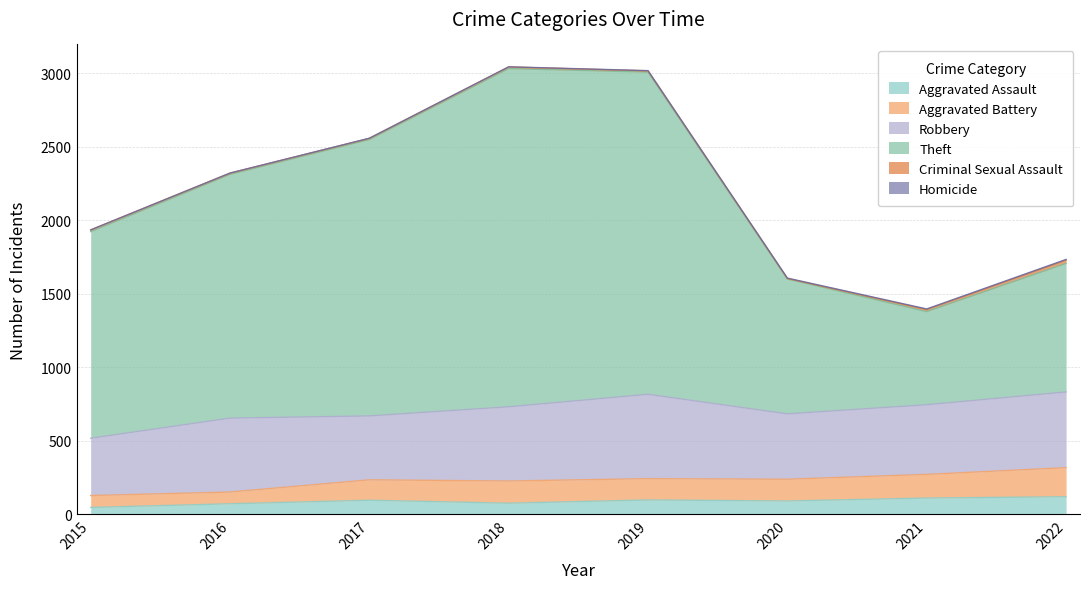

What is the maximum value for Aggravated Assault?

119